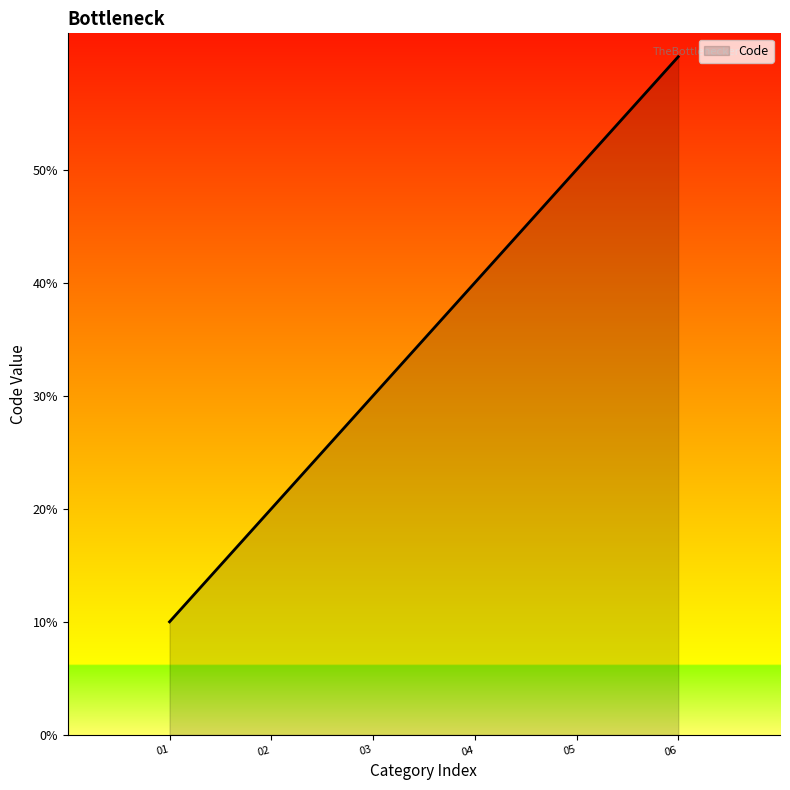

Does the chart display data point markers on the line(s)?

No